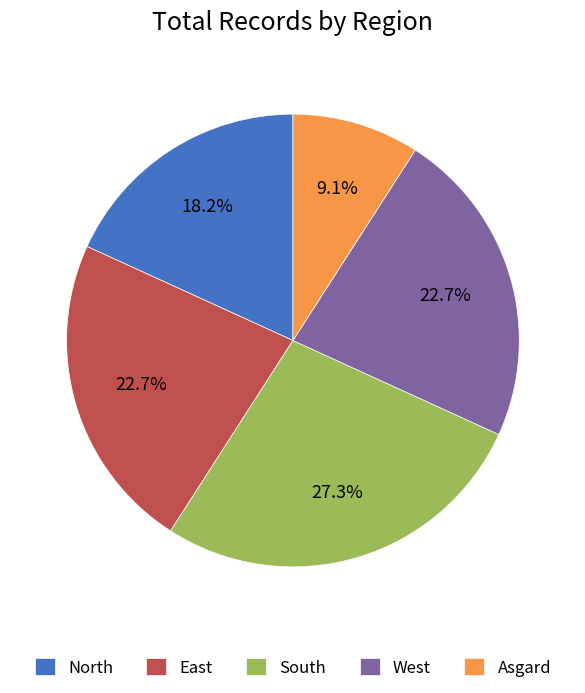

Count the number of slices in the pie.

5